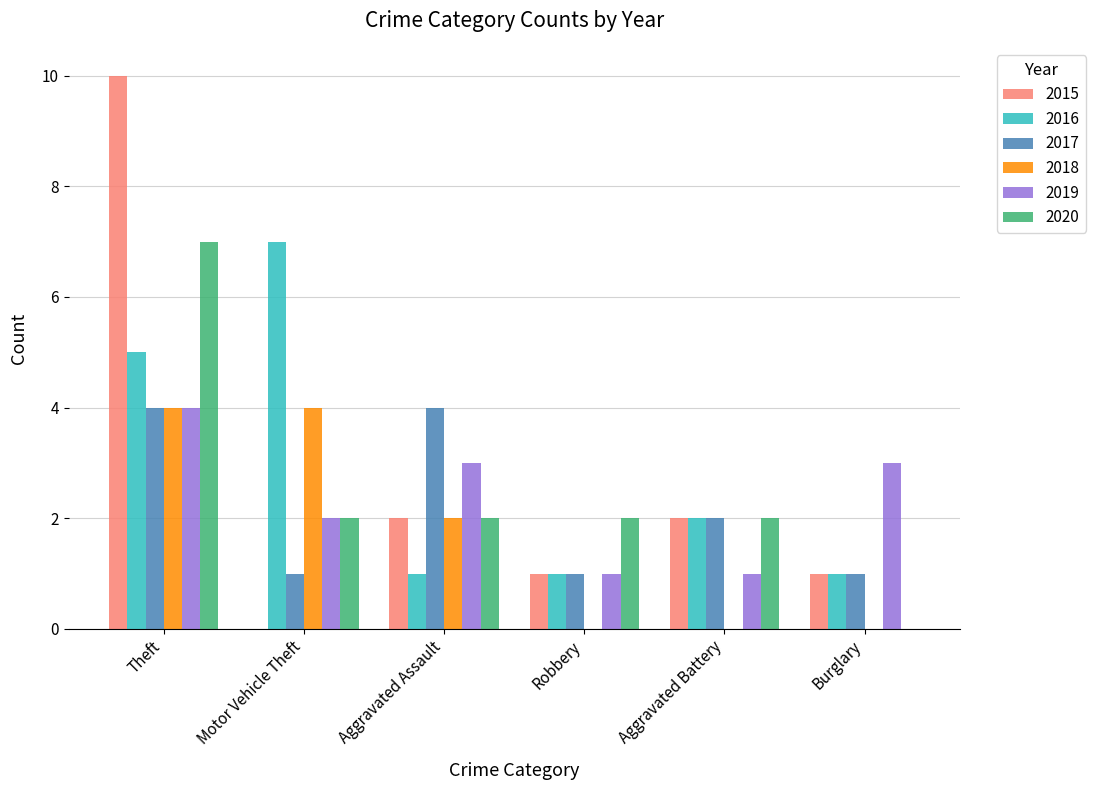

Which series changed the most between Motor Vehicle Theft and Aggravated Assault?

2016